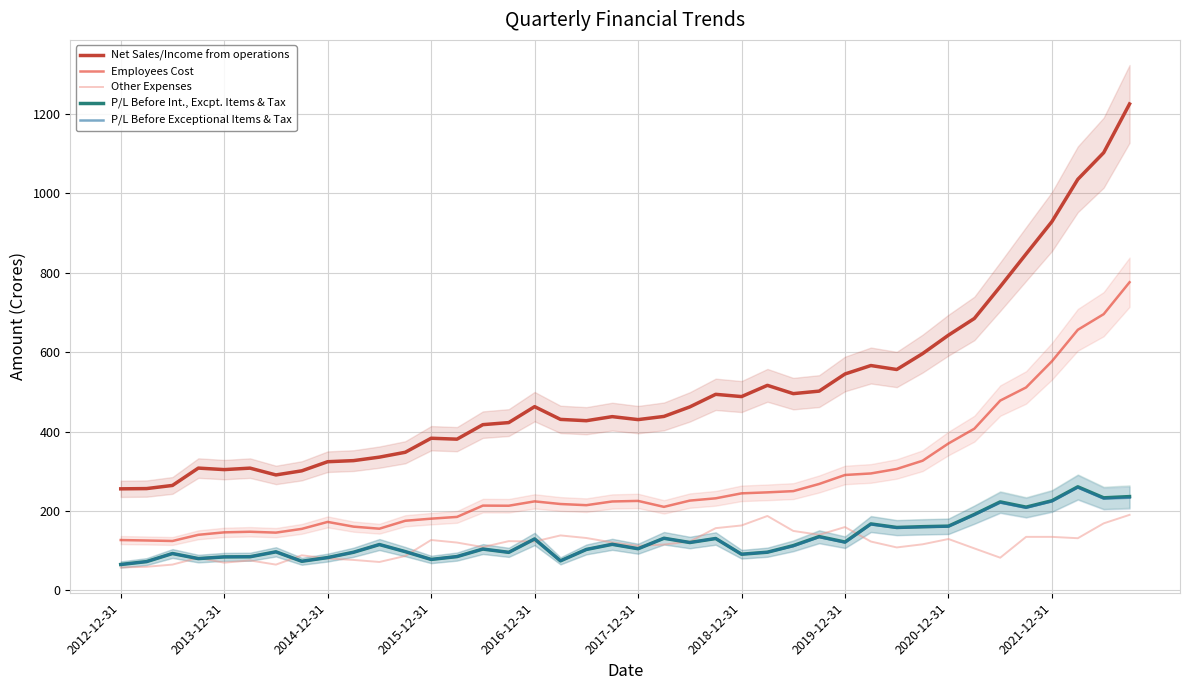

Reading left to right, extract all data points from this chart.

Net Sales/Income from operations: 255.7	256.4	264.3	307.9	304.1	307.8	290.7	301.1	324.0	326.7	335.5	347.8	383.1	380.8	417.3	422.5	462.6	430.6	427.2	437.5	430.0	438.0	462.0	493.6	488.0	516.3	495.4	501.7	544.9	566.1	556.1	596.2	642.6	684.7	764.8	847.0	928.6	1035.0	1102.1	1224.8
Employees Cost: 126.8	125.7	124.4	140.0	146.1	147.7	145.4	154.9	172.4	160.5	155.3	175.3	180.6	185.0	213.5	213.2	224.2	217.5	214.6	223.9	225.3	210.3	226.1	231.8	244.4	246.8	249.9	267.9	290.6	294.4	305.7	326.5	370.0	407.1	477.9	511.0	577.0	656.1	695.5	775.9
Other Expenses: 57.7	59.5	65.0	82.1	69.8	75.4	64.9	88.3	80.4	76.7	71.6	86.7	126.9	120.5	109.0	124.0	123.1	138.4	131.9	120.7	112.2	115.4	123.1	156.7	163.5	187.4	149.7	140.0	159.5	123.0	108.2	116.1	129.4	105.7	82.3	134.8	134.8	131.4	168.8	190.2
P/L Before Int., Excpt. Items & Tax: 65.2	72.5	92.8	80.1	84.3	84.7	97.1	73.4	82.7	96.0	115.5	97.6	78.0	85.1	104.1	95.8	129.5	74.4	103.1	116.0	104.9	131.3	120.5	130.6	91.1	96.2	112.7	135.5	121.8	167.4	158.4	160.4	161.8	191.2	222.8	209.6	225.7	260.8	233.1	236.2
P/L Before Exceptional Items & Tax: 65.2	72.5	92.8	80.1	84.3	84.7	97.1	73.3	82.4	96.0	115.4	97.6	78.0	85.1	104.1	95.8	129.5	74.4	103.1	116.0	104.9	131.3	120.5	130.6	91.0	96.2	111.5	134.3	120.7	166.4	157.6	159.4	160.9	190.1	221.0	207.9	224.2	259.0	231.1	233.3